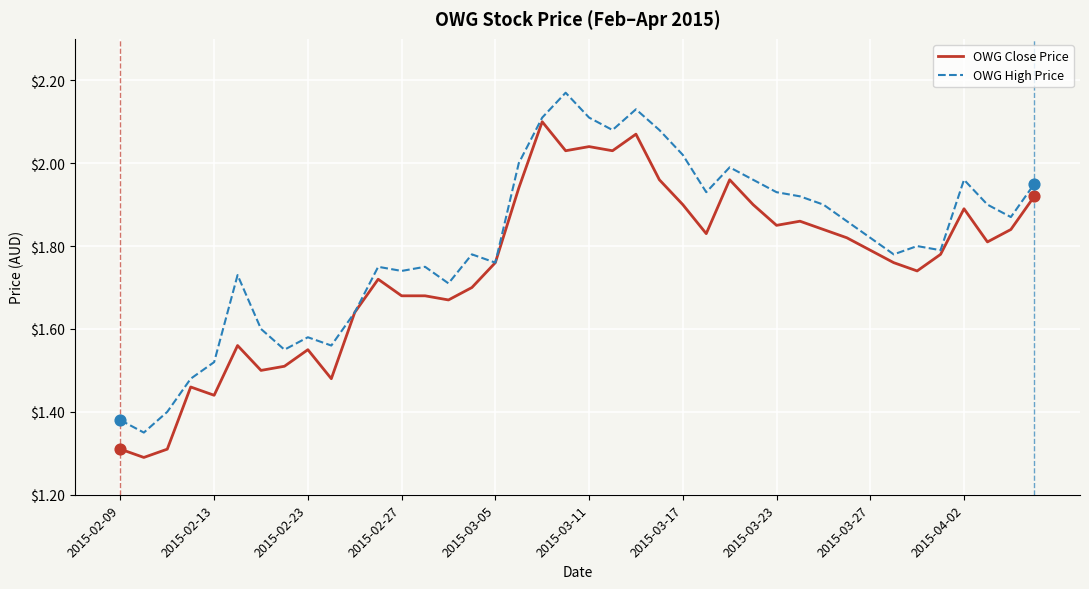

Which series has the largest total across all categories?

OWG High Price